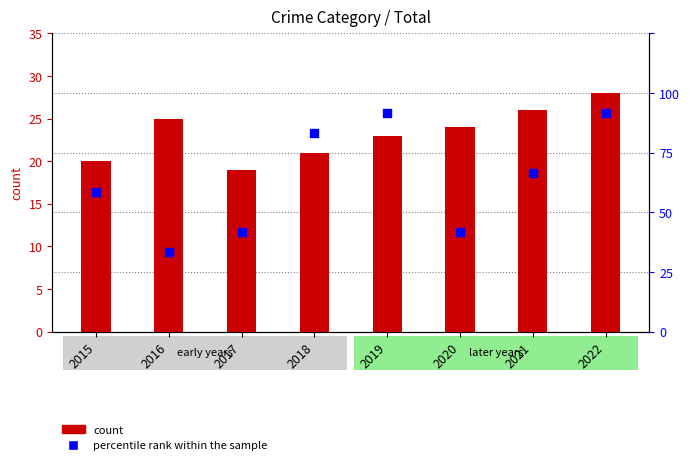

At how many categories does at least one series exceed 27?

1